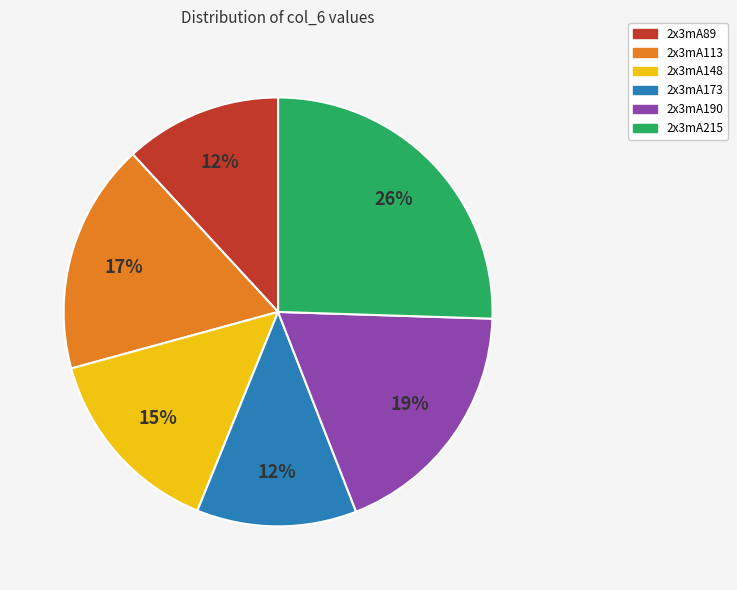

Which category has the biggest portion of the pie?

2x3mA215